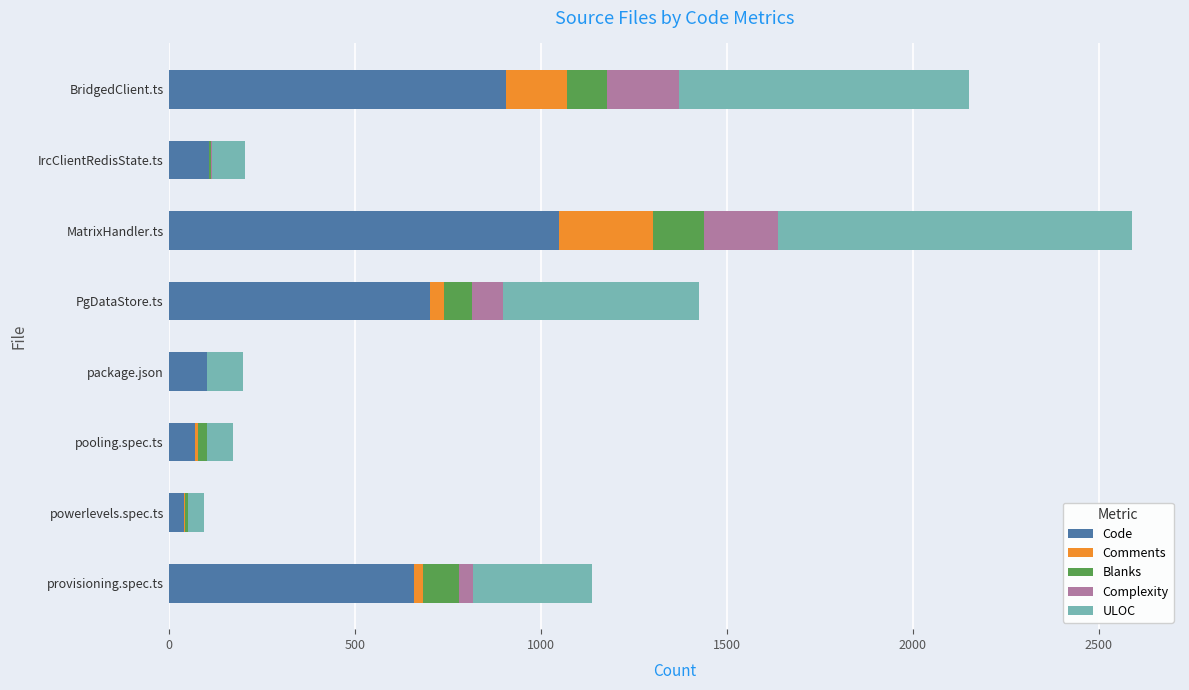

What is the total value across all series at package.json?

201